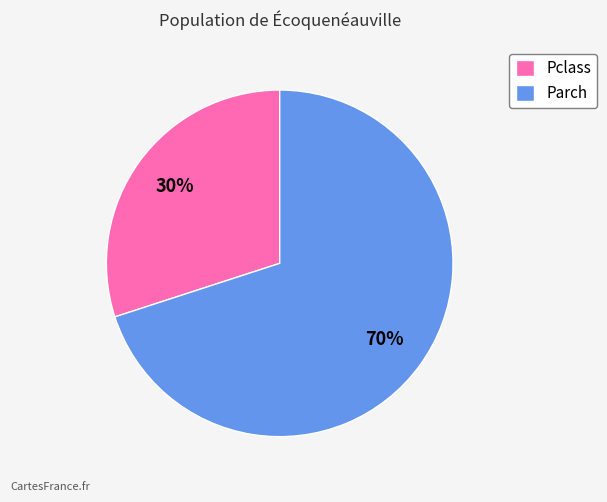

Which has a higher value, Pclass or Parch?

Parch